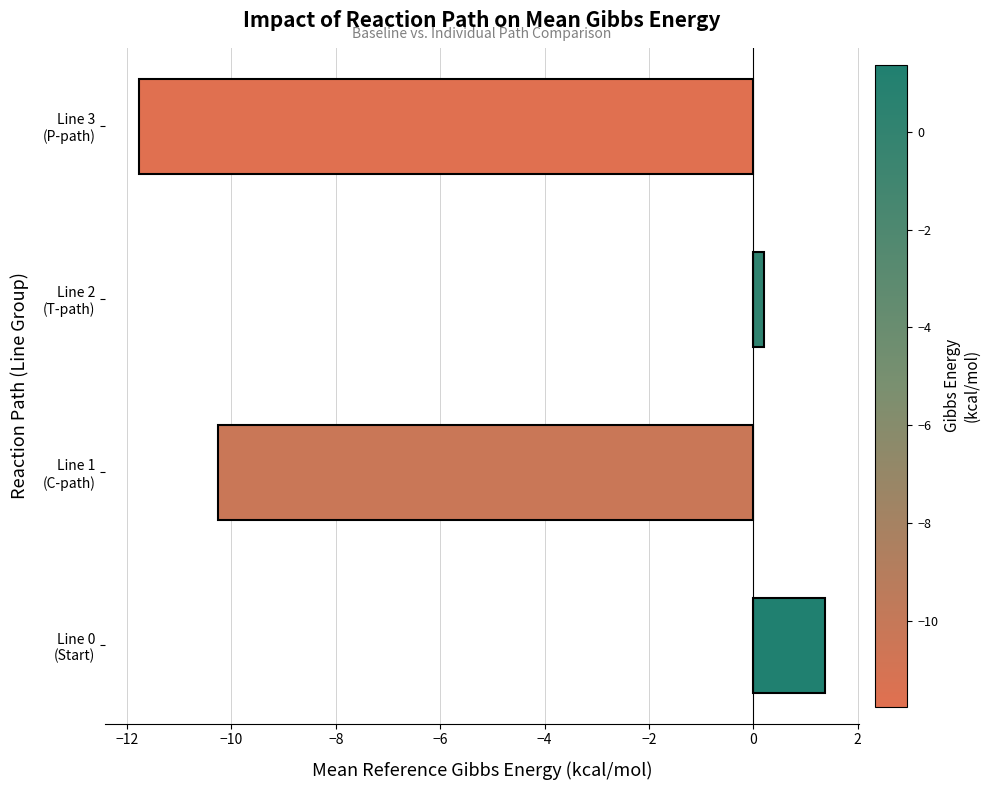

What is the sum of all values?

-20.4